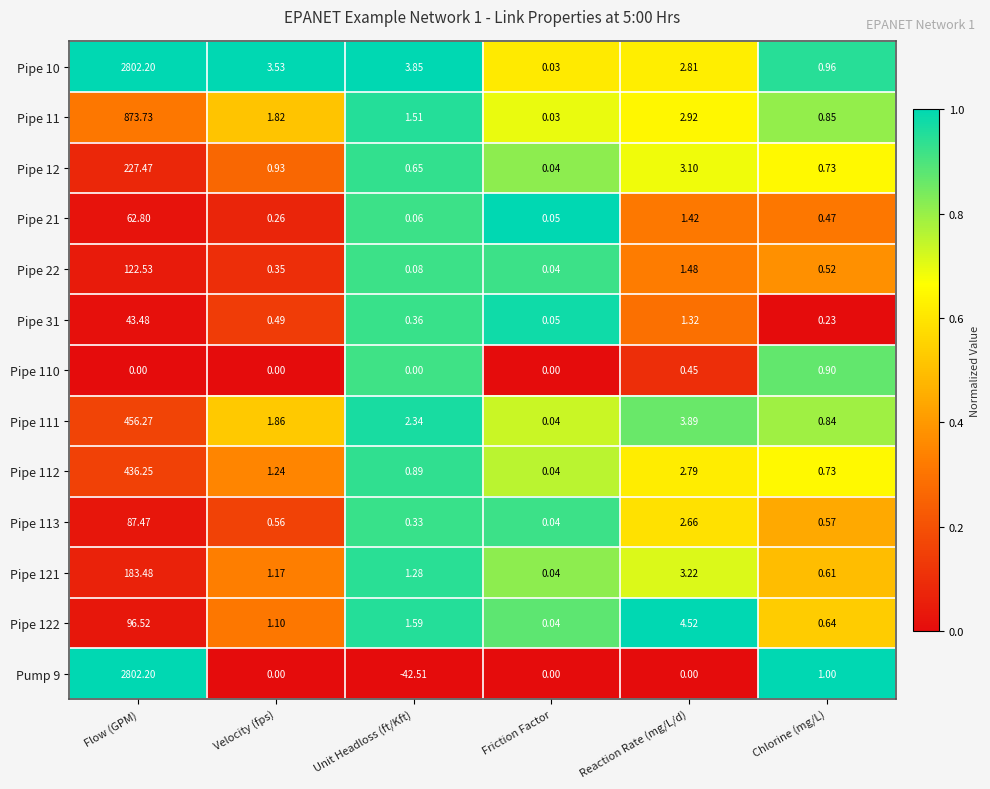

Which label corresponds to the smallest value in the chart?

Unit Headloss (ft/Kft)